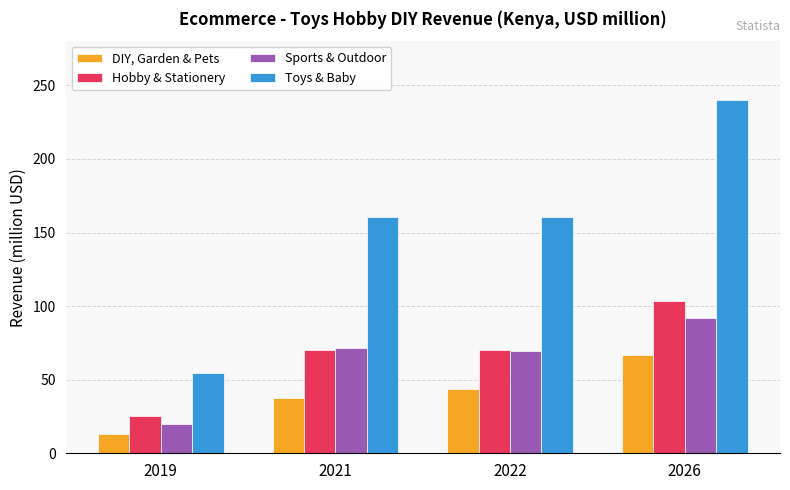

Which category has the lowest value in the Sports & Outdoor series?

2019